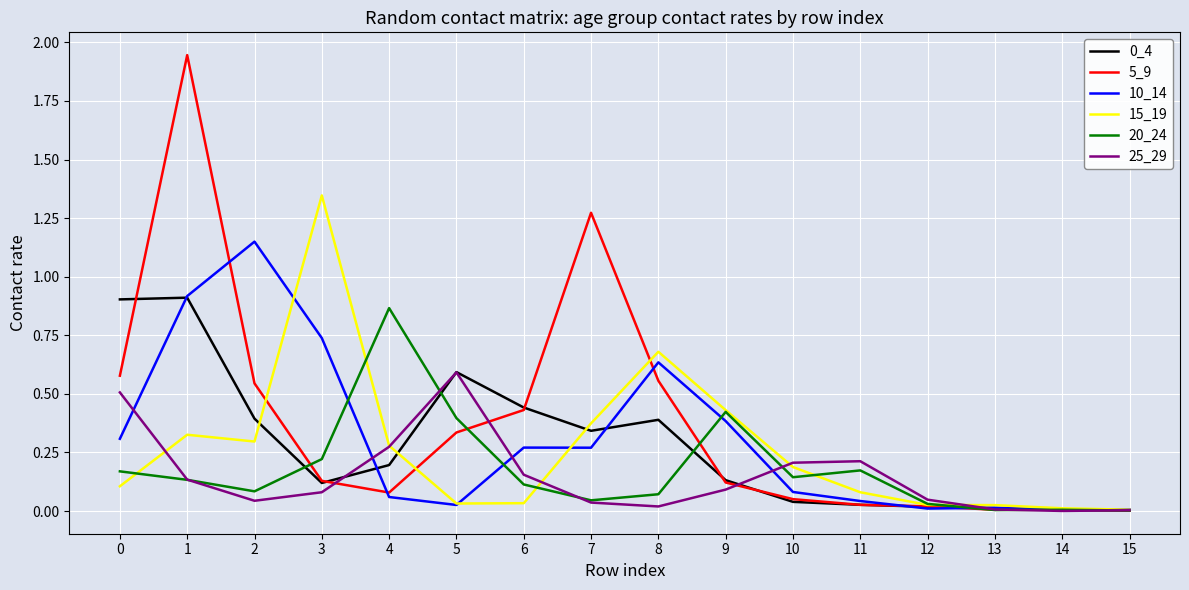

Which label corresponds to the largest value in the chart?

1